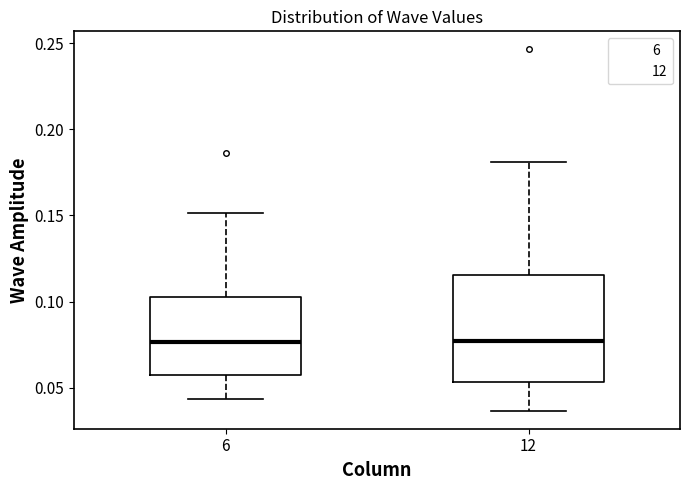

Reading left to right, transcribe this box plot: for each box, give where its median line is, the range the box spans, and where its two whiskers end, as read against the y-axis. The values are not printed on the chart, so give them approximately, as read against the axis.

6: median 0.075, box 0.060 to 0.105, whiskers 0.045 to 0.150
12: median 0.075, box 0.055 to 0.115, whiskers 0.035 to 0.180